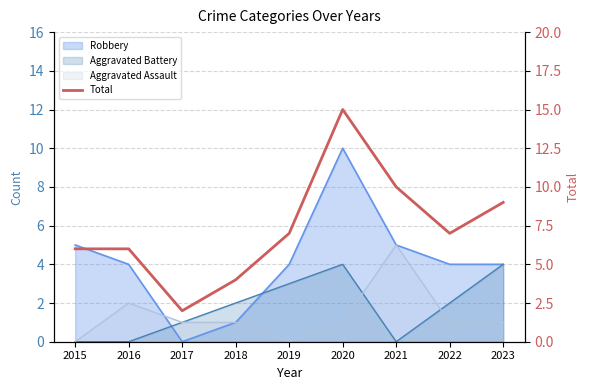

Rank the categories by value from highest to lowest.

2020, 2021, 2023, 2019, 2022, 2015, 2016, 2018, 2017